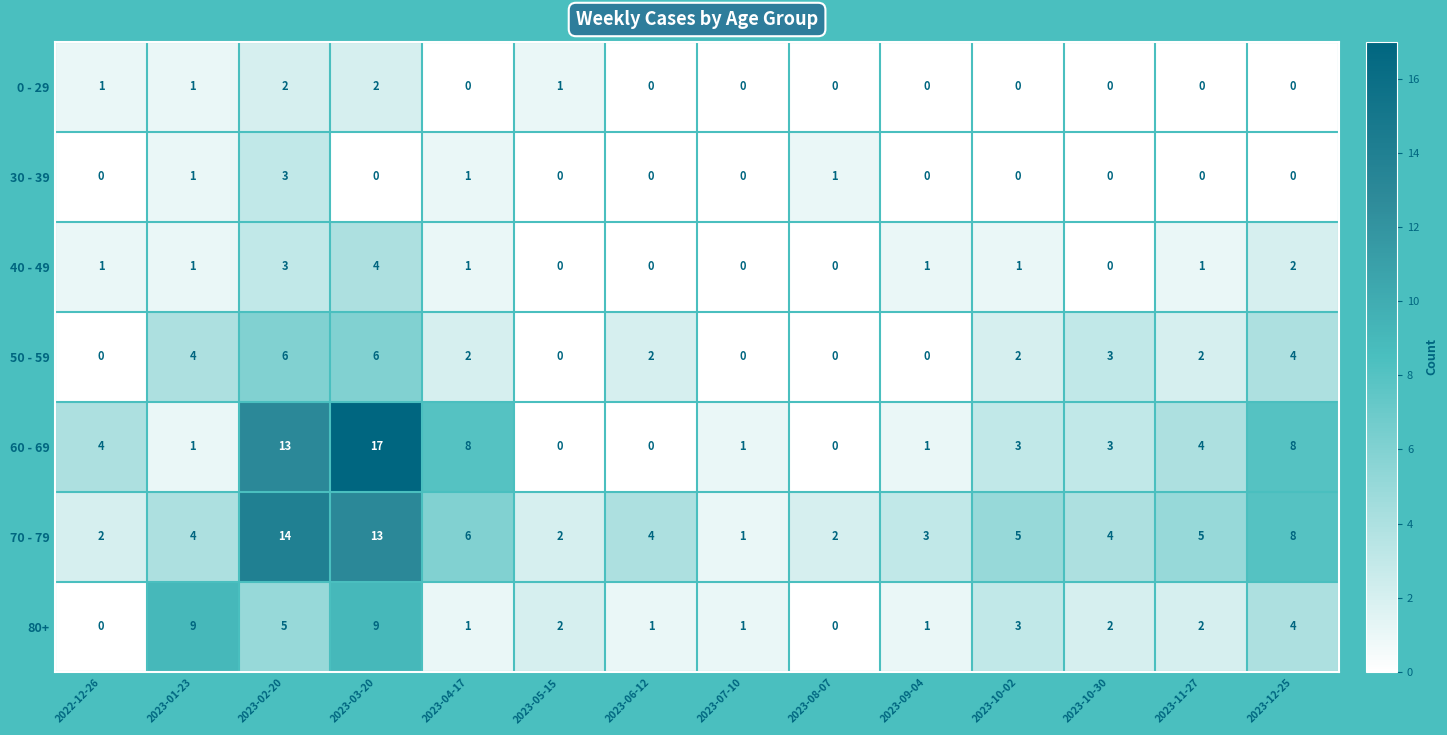

At which category is the sum across all series the highest?

2023-03-20